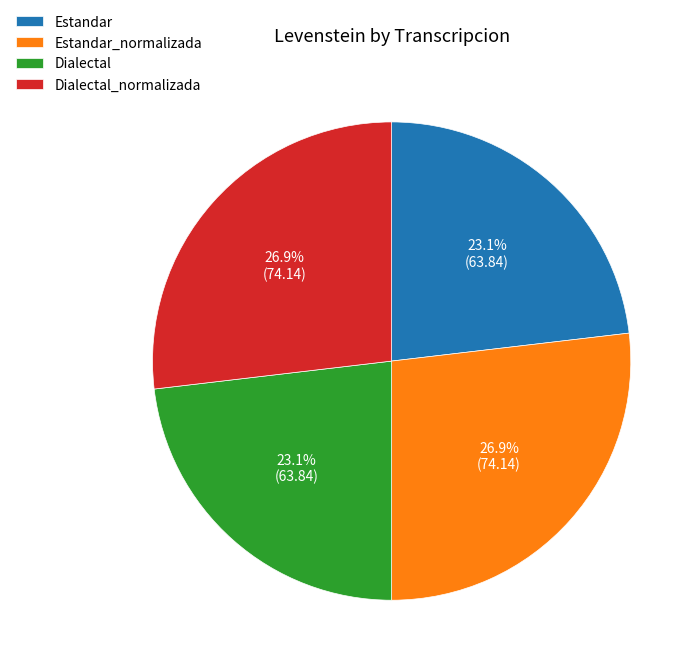

Between Dialectal_normalizada and Estandar, which is larger?

Dialectal_normalizada